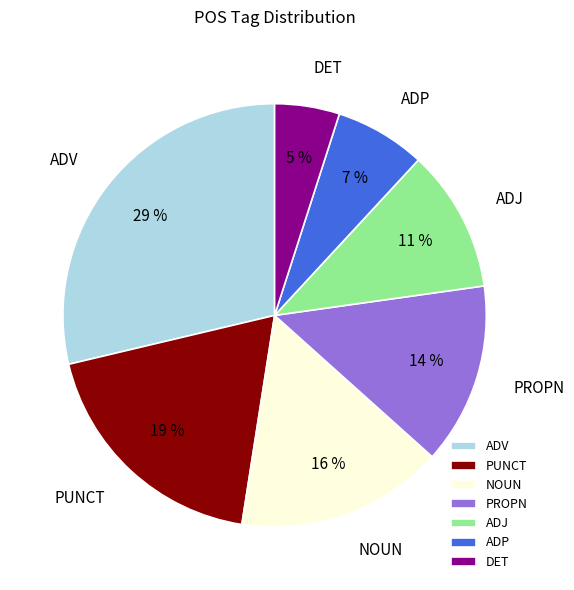

True or false: ADP accounts for 22% of the total.

False